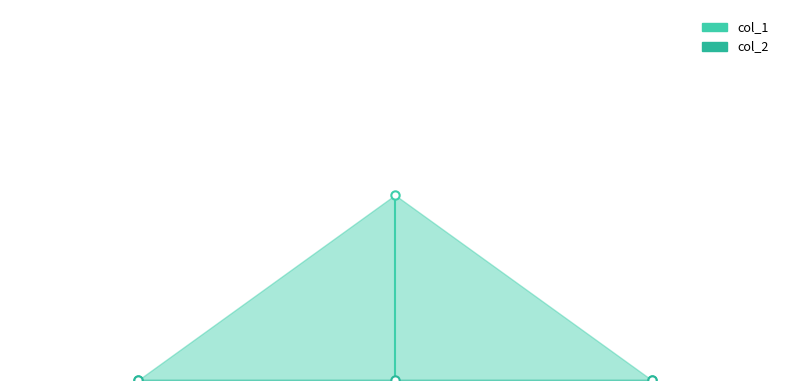

Count the number of data series in this chart.

2